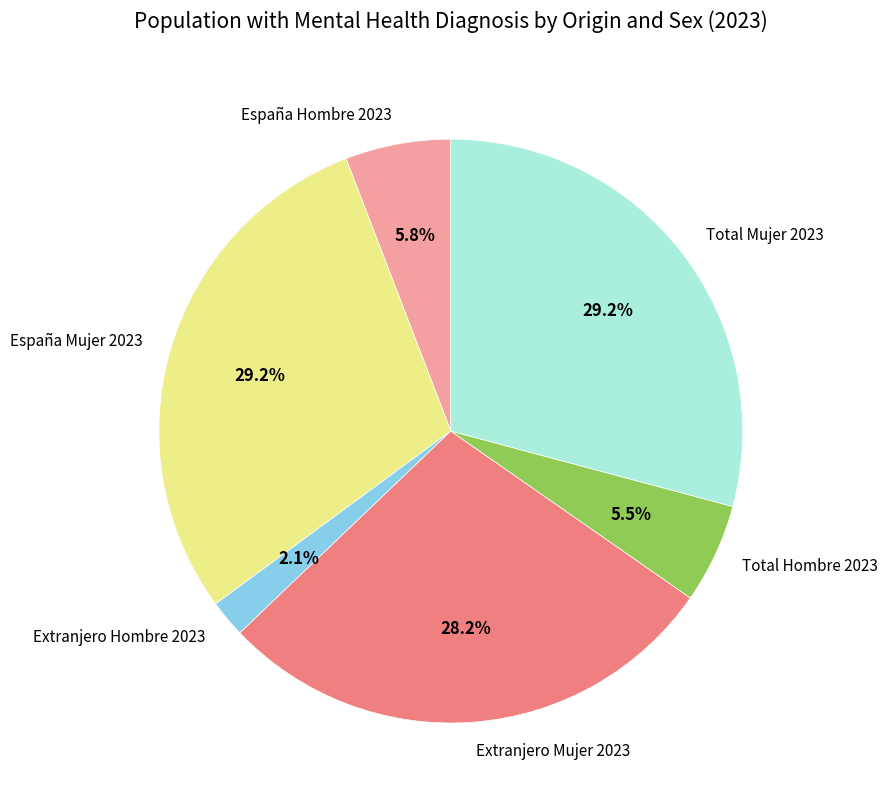

To the nearest percent, what percentage of the pie is España Mujer 2023?

29%